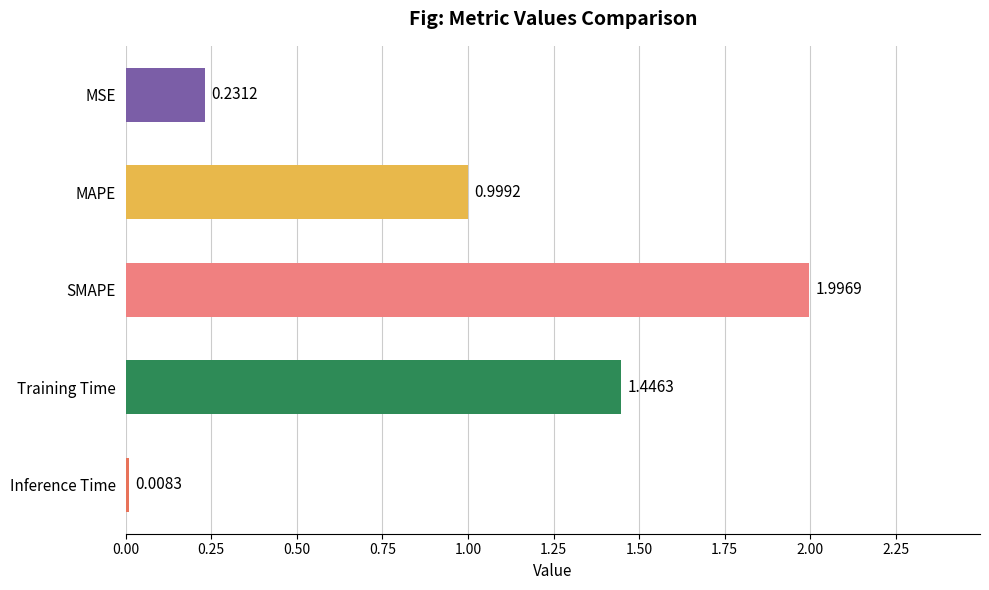

Which has a higher value, Inference Time or MSE?

MSE